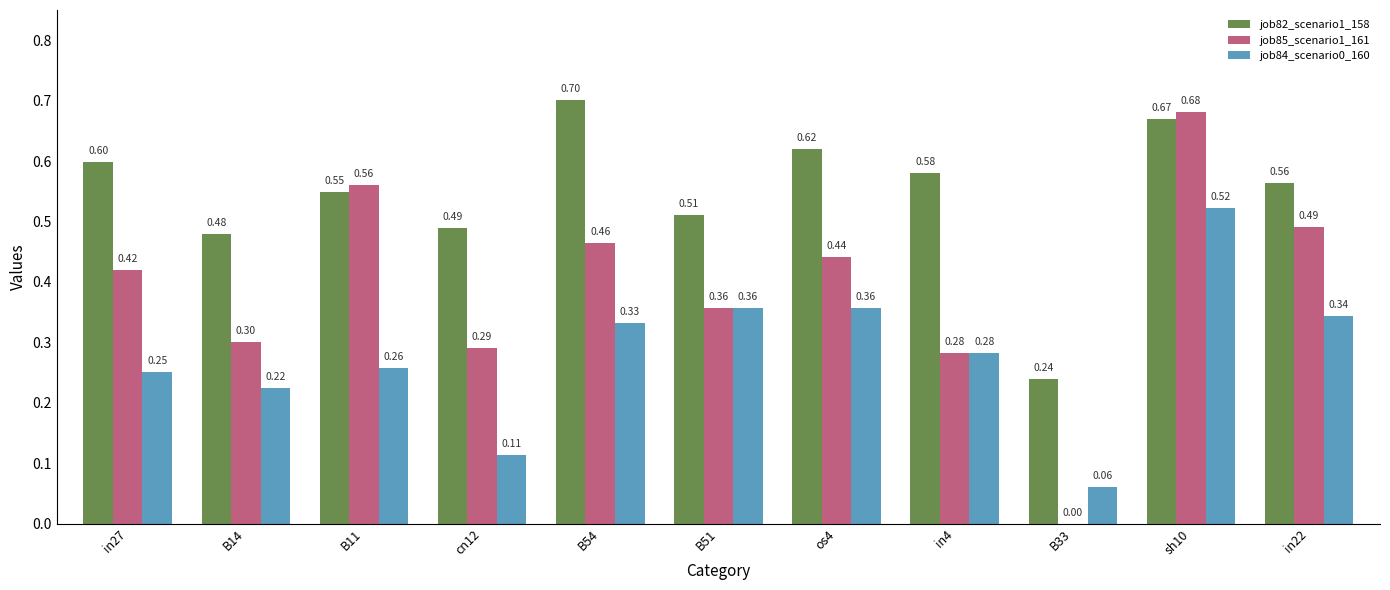

What is the sum of all job82_scenario1_158 values?

6.0